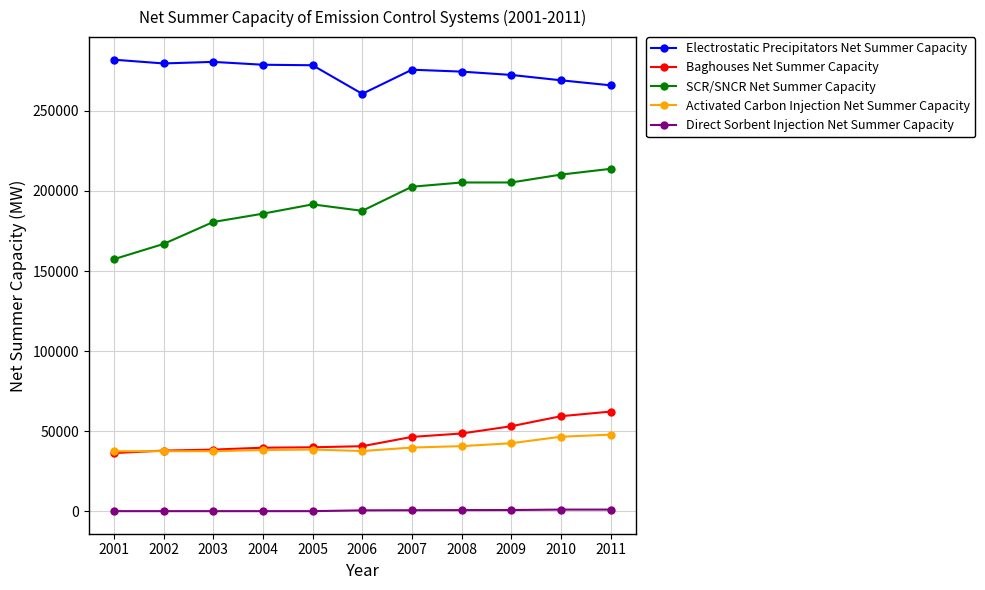

Rank the series by their maximum value, from highest to lowest.

Electrostatic Precipitators Net Summer Capacity, SCR/SNCR Net Summer Capacity, Baghouses Net Summer Capacity, Activated Carbon Injection Net Summer Capacity, Direct Sorbent Injection Net Summer Capacity